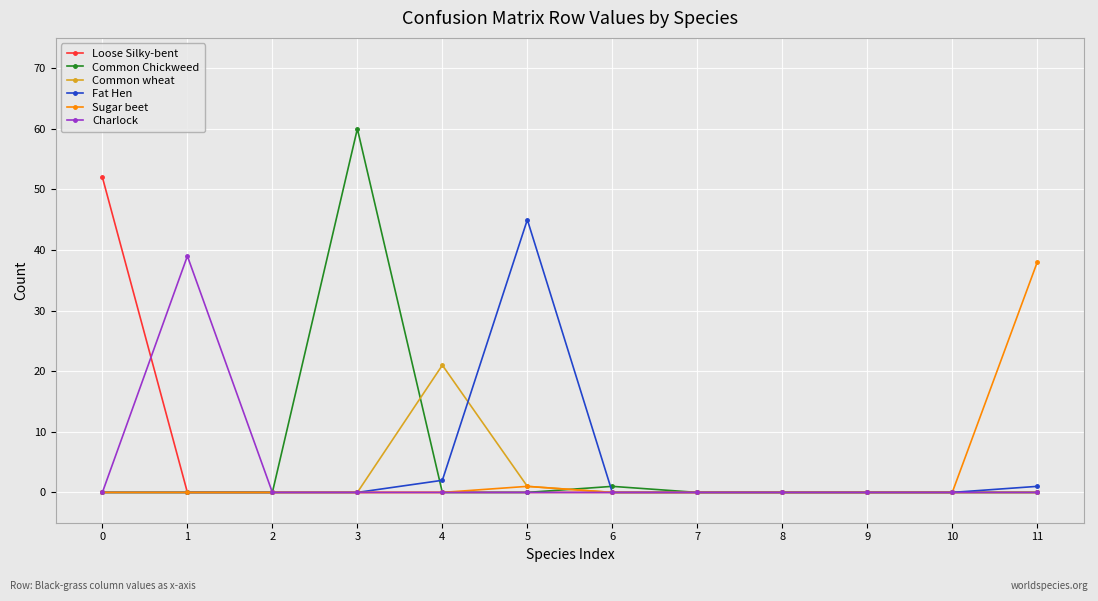

Which series has the widest spread of values?

Common Chickweed